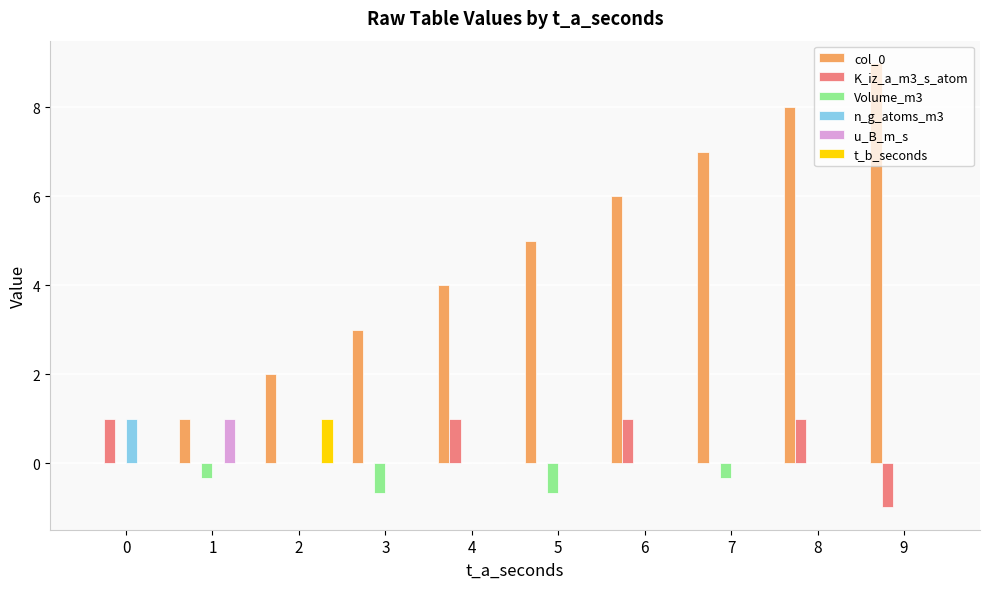

What is the greatest value displayed?

9.0